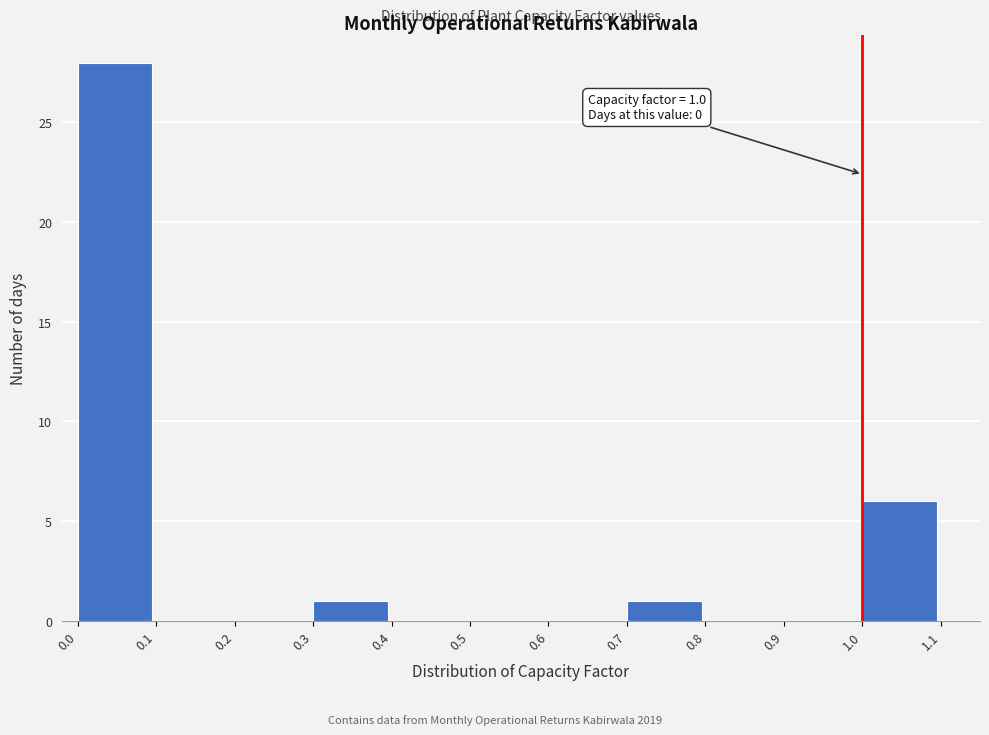

Which range on the x-axis has the tallest bar?

0.0 to 0.1